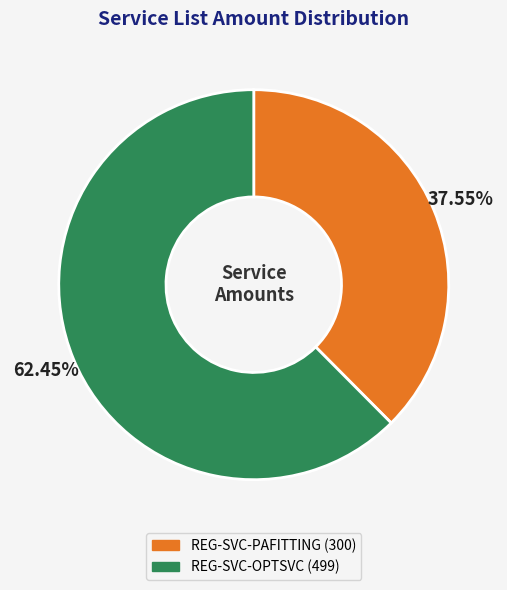

Which slice represents more than half of the pie?

REG-SVC-OPTSVC